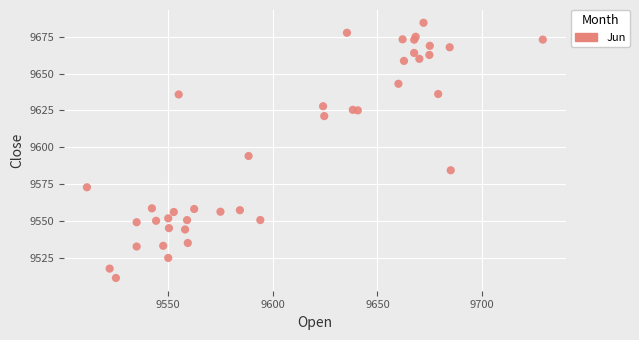

What is the range of X values (max minus min)?

217.9